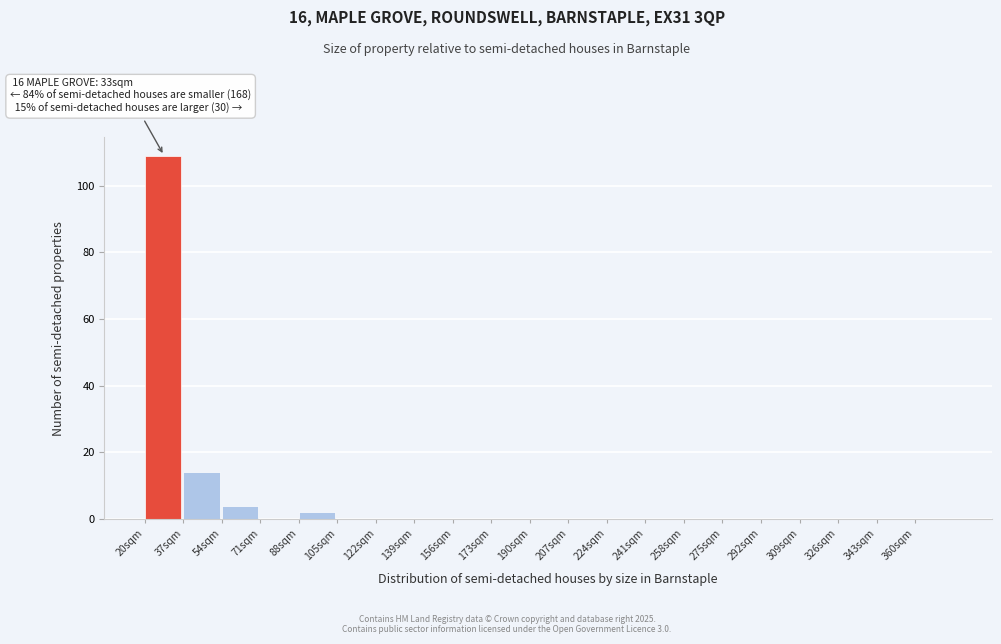

Over which range of the x-axis is the bar tallest?

20 to 37